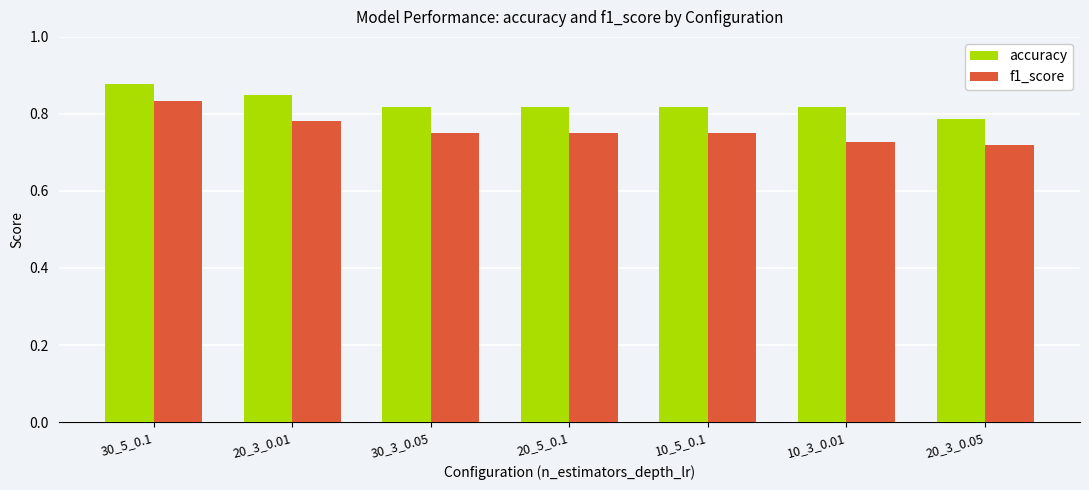

The f1_score series shows 0.3 at 10_3_0.01. True or false?

False